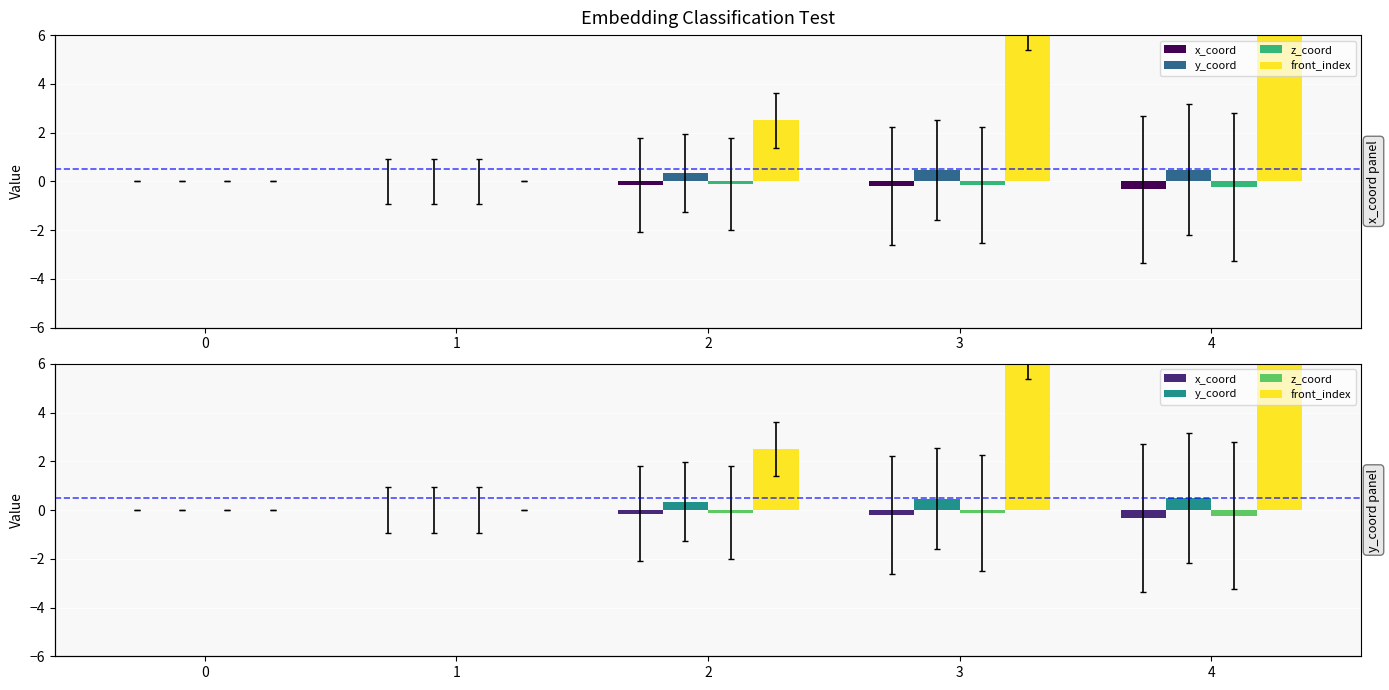

Reading left to right, transcribe all the data shown in this chart.

x_coord: 0.0	0.0	-0.1	-0.2	-0.3
y_coord: 0.0	-0.0	0.3	0.5	0.5
z_coord: 0.0	0.0	-0.1	-0.1	-0.2
front_index: 0.0	0.0	2.5	6.5	14.5